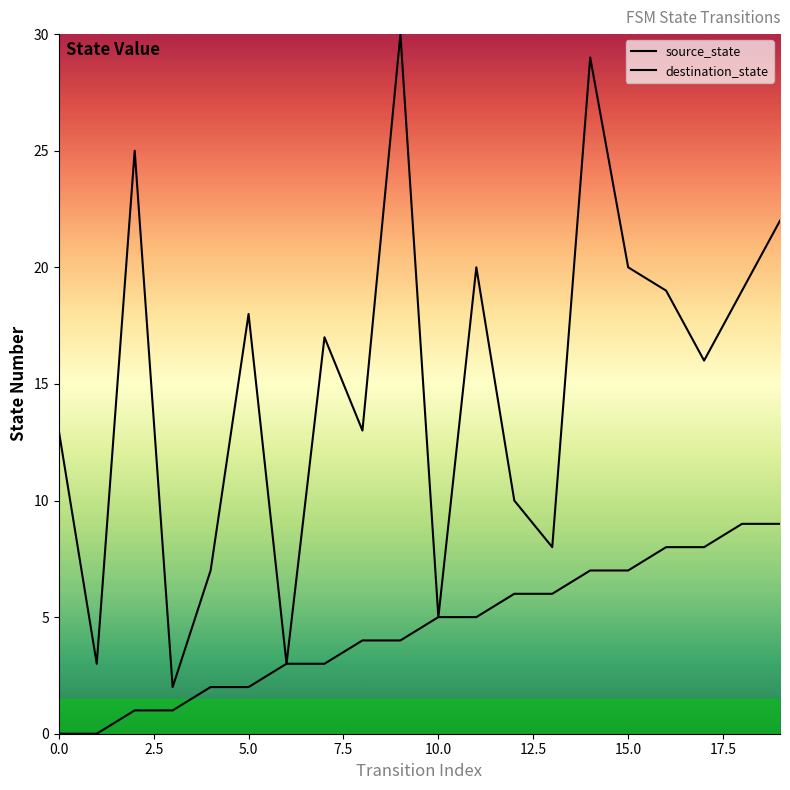

What is the value of the source_state point at the 20th from the left?

9